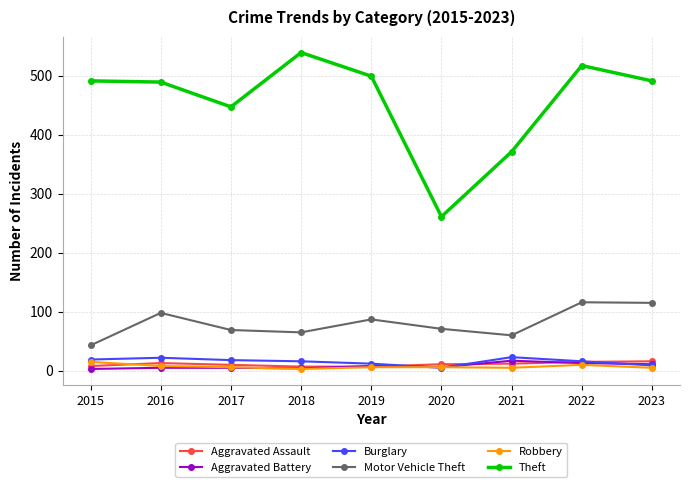

Which series changed the most between 2018 and 2019?

Theft